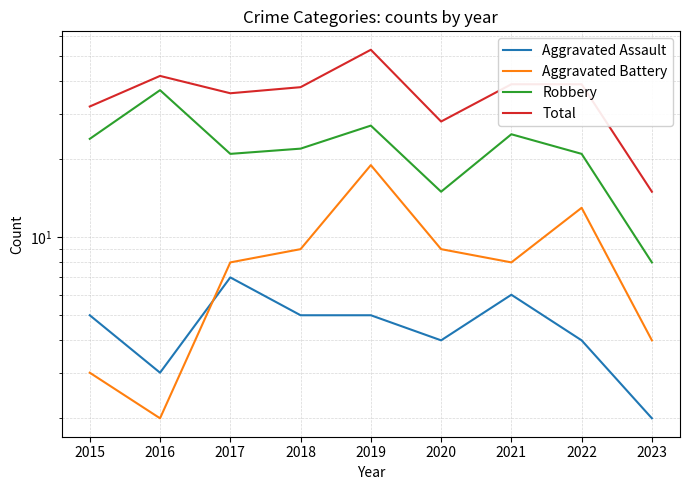

Between 2017 and 2019, which series saw the biggest shift?

Total